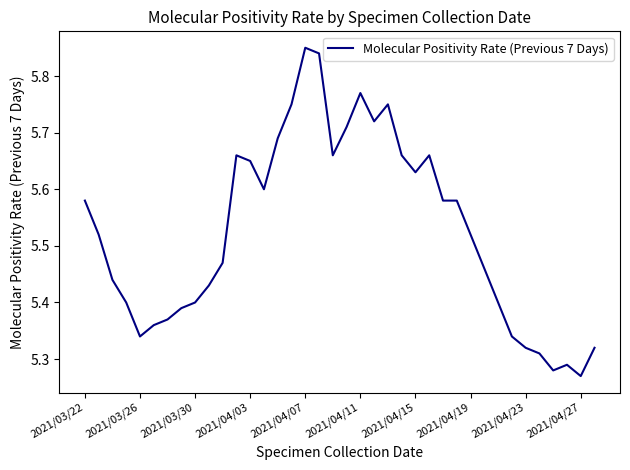

What is the difference between the maximum and minimum values?

0.6